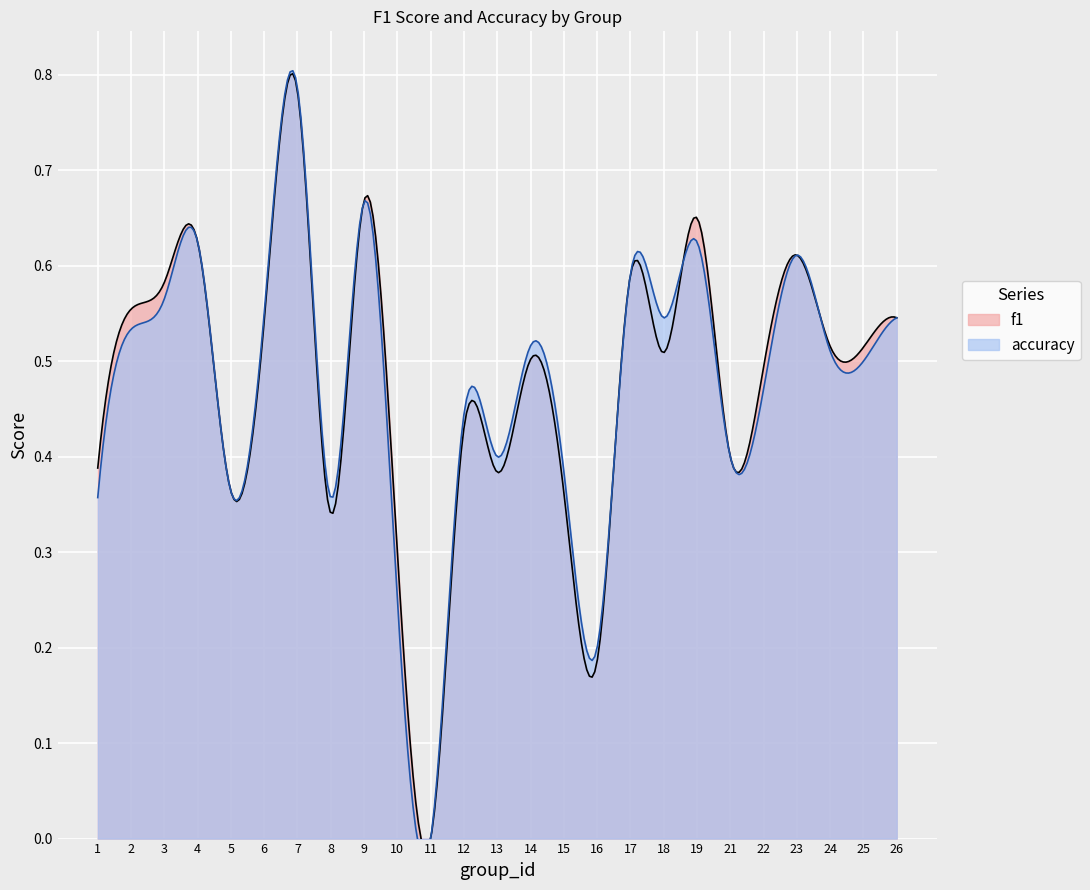

What is the highest value of the f1 series?

0.8